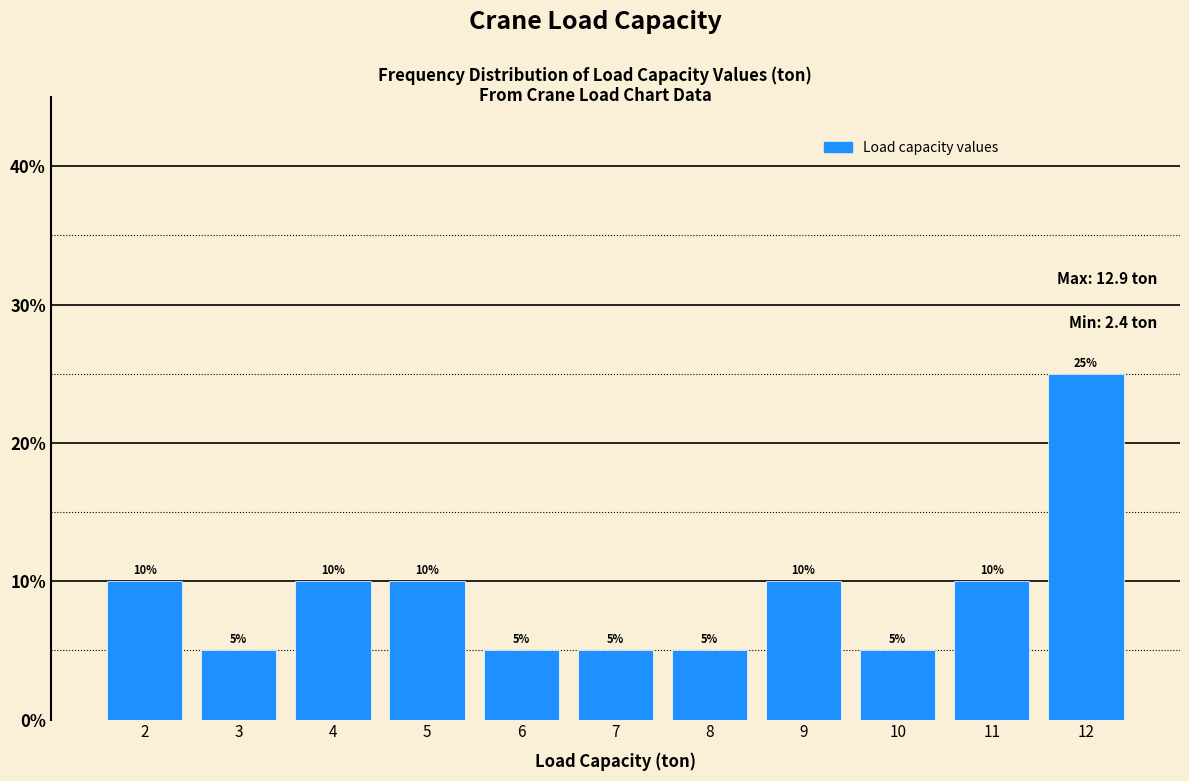

Reading left to right, transcribe all the data shown in this chart.

2=10	3=5	4=10	5=10	6=5	7=5	8=5	9=10	10=5	11=10	12=25